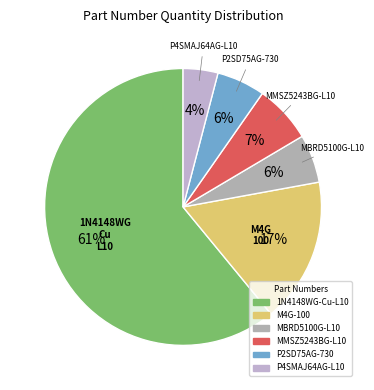

To the nearest percent, what percentage of the pie is M4G-100?

17%